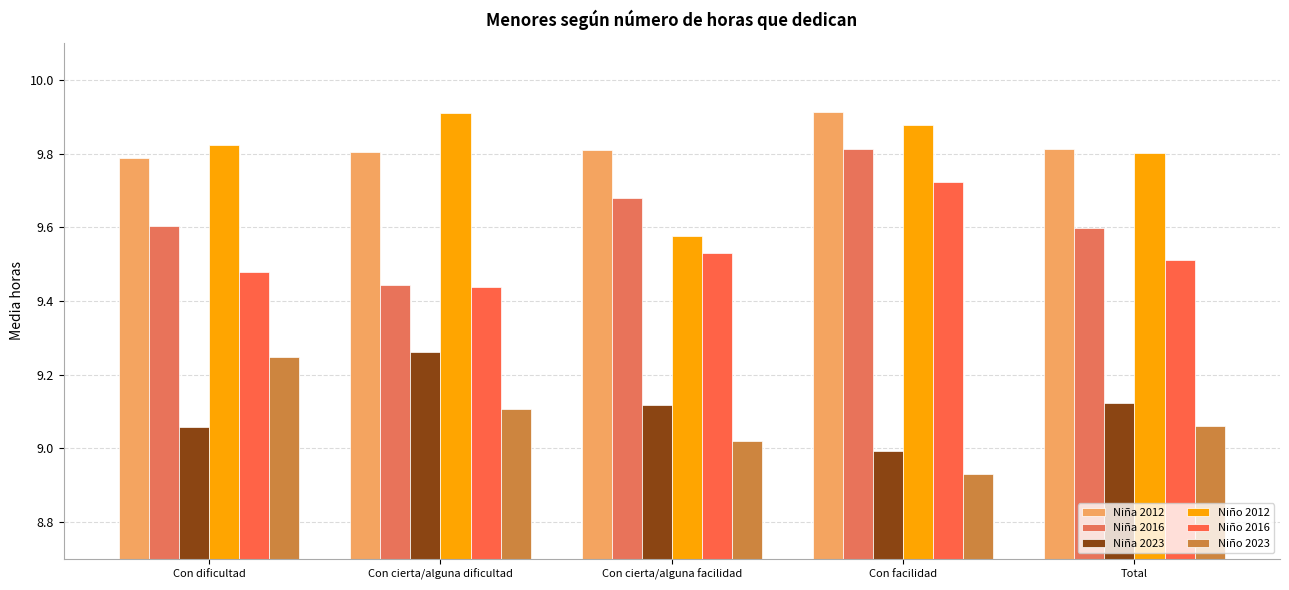

How many Niña 2012 values are between 9 and 10?

5